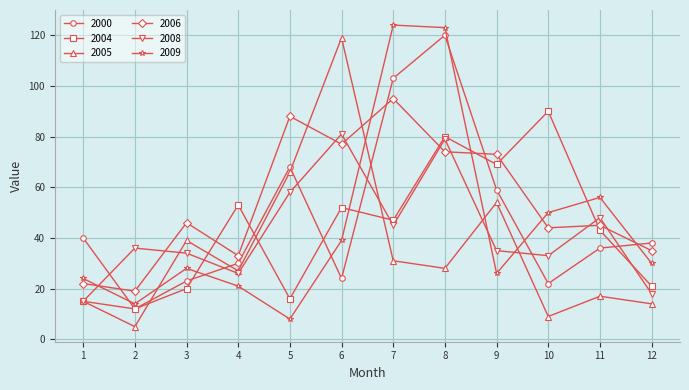

What is the sum of the 2000 values at 6 and 11?

60